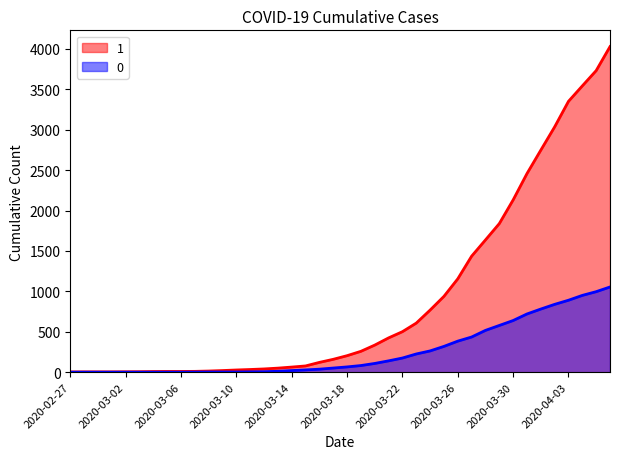

Reading left to right, list all the values displayed in this chart.

1: 3	4	4	4	5	6	8	9	9	10	14	20	27	33	40	50	63	77	121	159	204	258	335	424	501	607	768	938	1155	1435	1636	1838	2131	2457	2747	3035	3351	3542	3731	4028
0: 0	0	0	0	0	0	0	0	0	1	2	2	2	4	6	11	20	28	37	51	65	82	108	140	175	225	263	319	384	435	517	578	639	720	781	839	890	950	996	1054